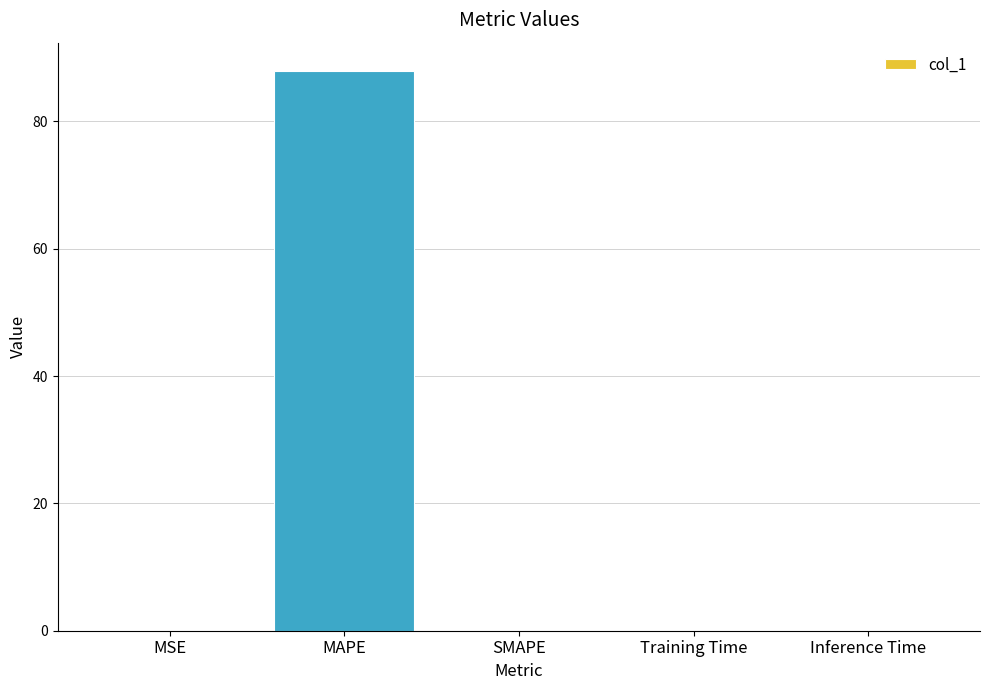

Count the number of categories in the chart.

5